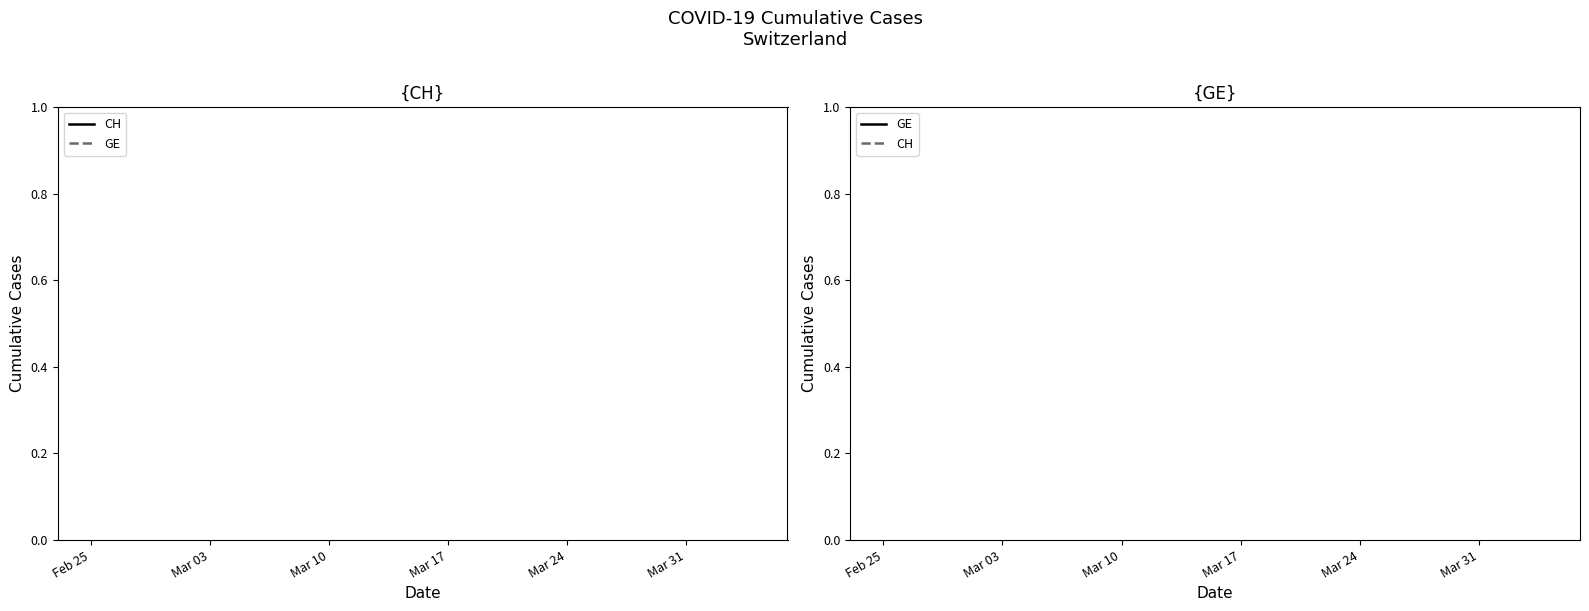

Does the chart display data point markers on the line(s)?

No